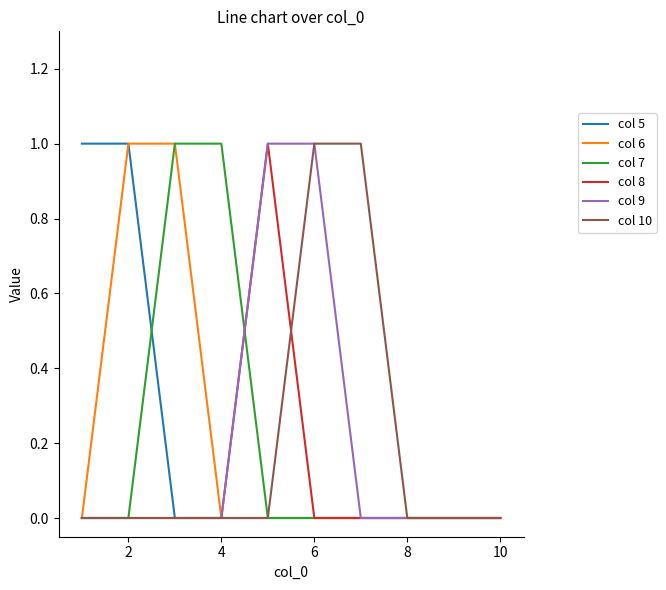

Which series has the widest spread of values?

col 5